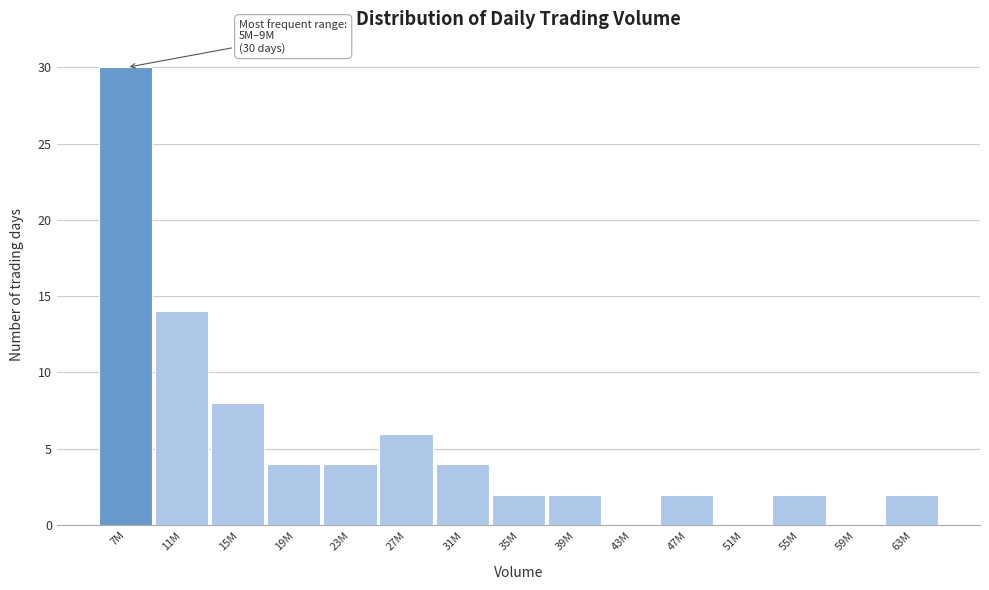

Reading right to left, what are all the values shown in this chart?

63M=2	59M=0	55M=2	51M=0	47M=2	43M=0	39M=2	35M=2	31M=4	27M=6	23M=4	19M=4	15M=8	11M=14	7M=30